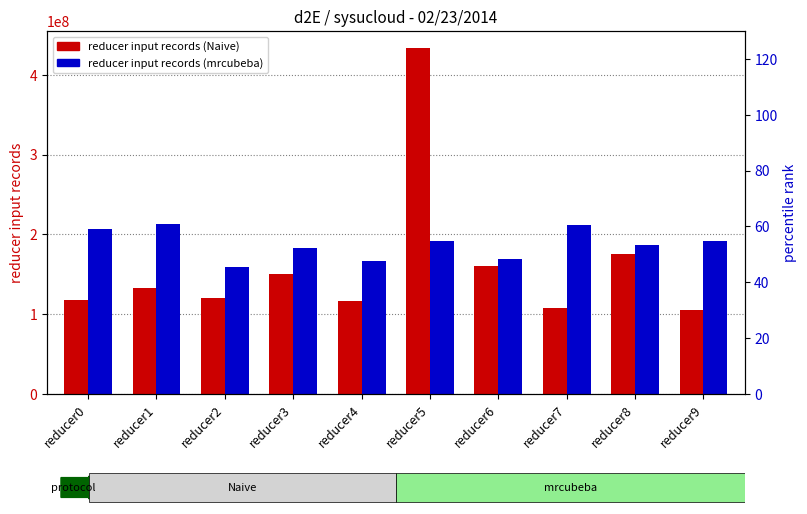

List the labels in order of reducer input records (mrcubeba) value, largest first.

reducer1, reducer7, reducer0, reducer9, reducer5, reducer8, reducer3, reducer6, reducer4, reducer2